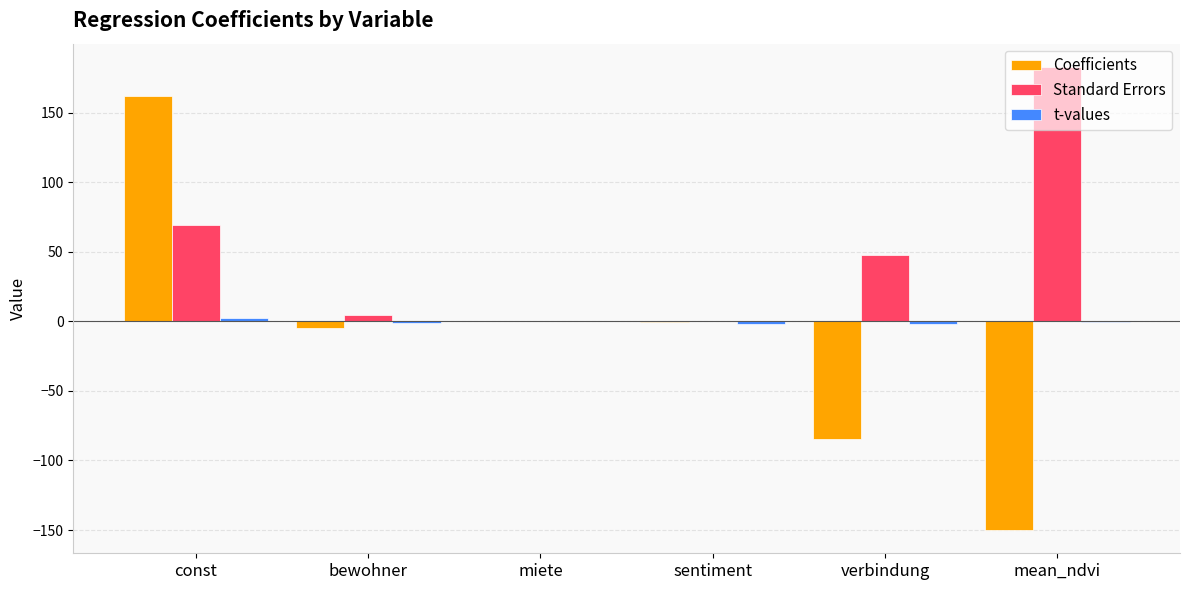

At which category is the sum across all series the highest?

const